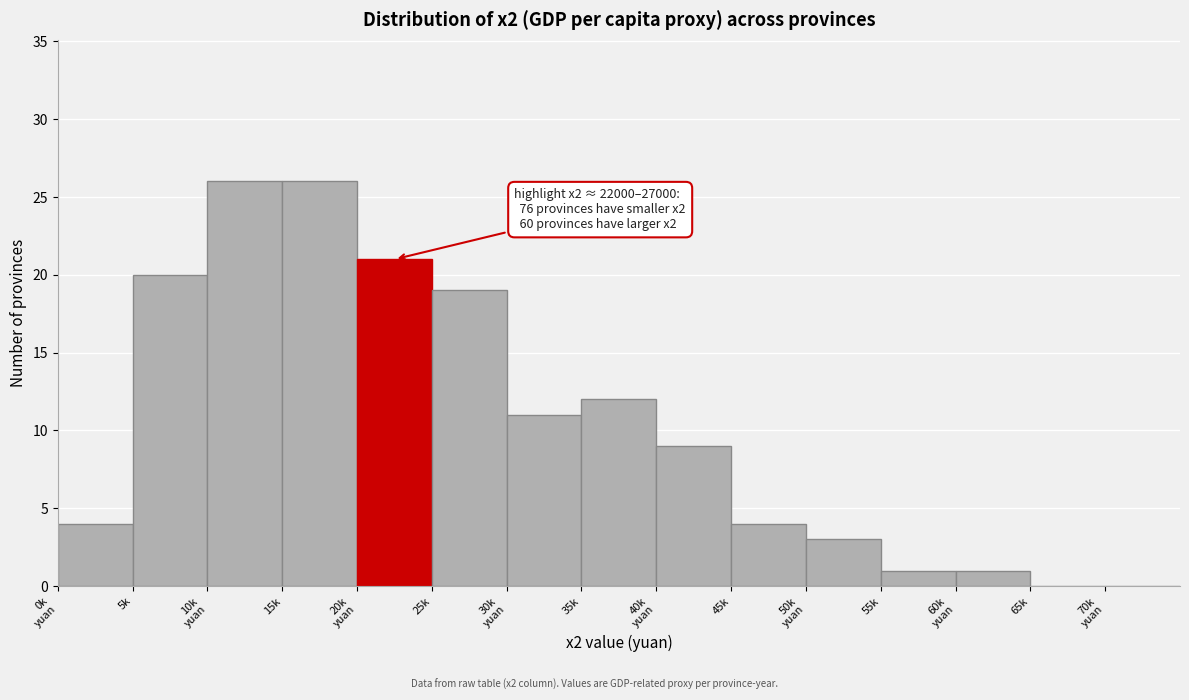

True or false: the data shows 26 at 15k.

True